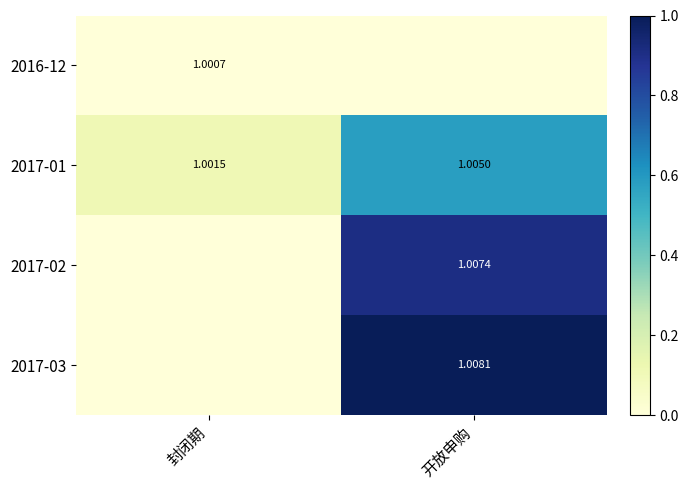

At which label is 2017-01 closest to 1?

封闭期